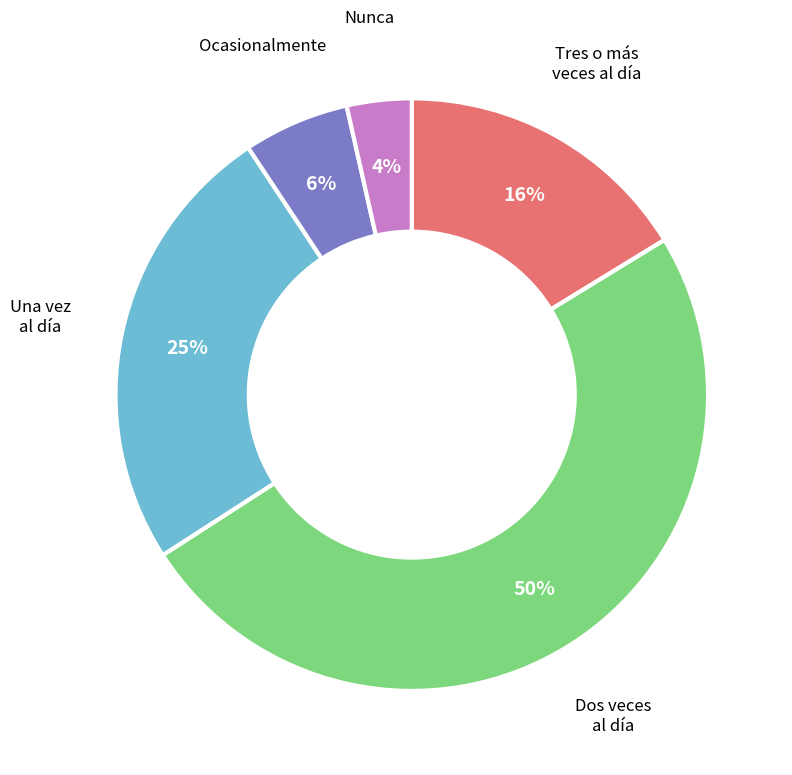

To the nearest percent, what is the average slice percentage?

20%